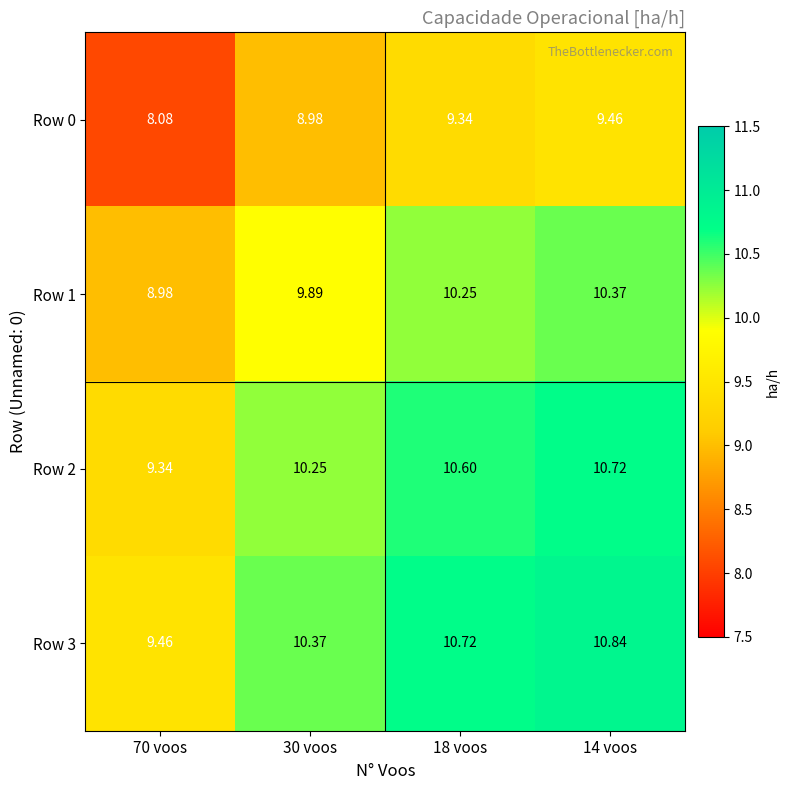

Rank the series by their maximum value, from lowest to highest.

Row 0, Row 1, Row 2, Row 3